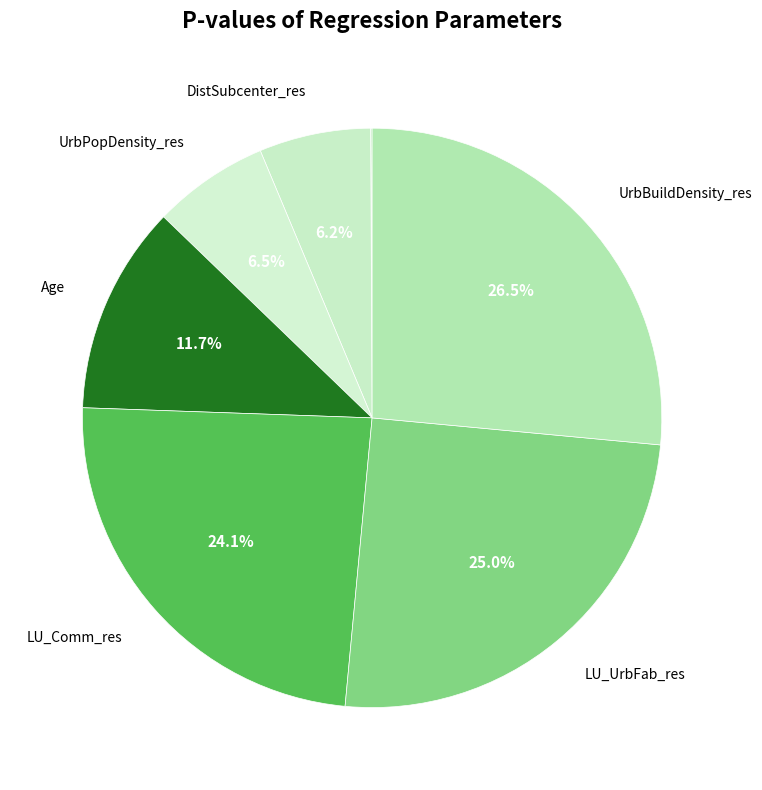

Is there any slice that represents more than half of the pie?

No